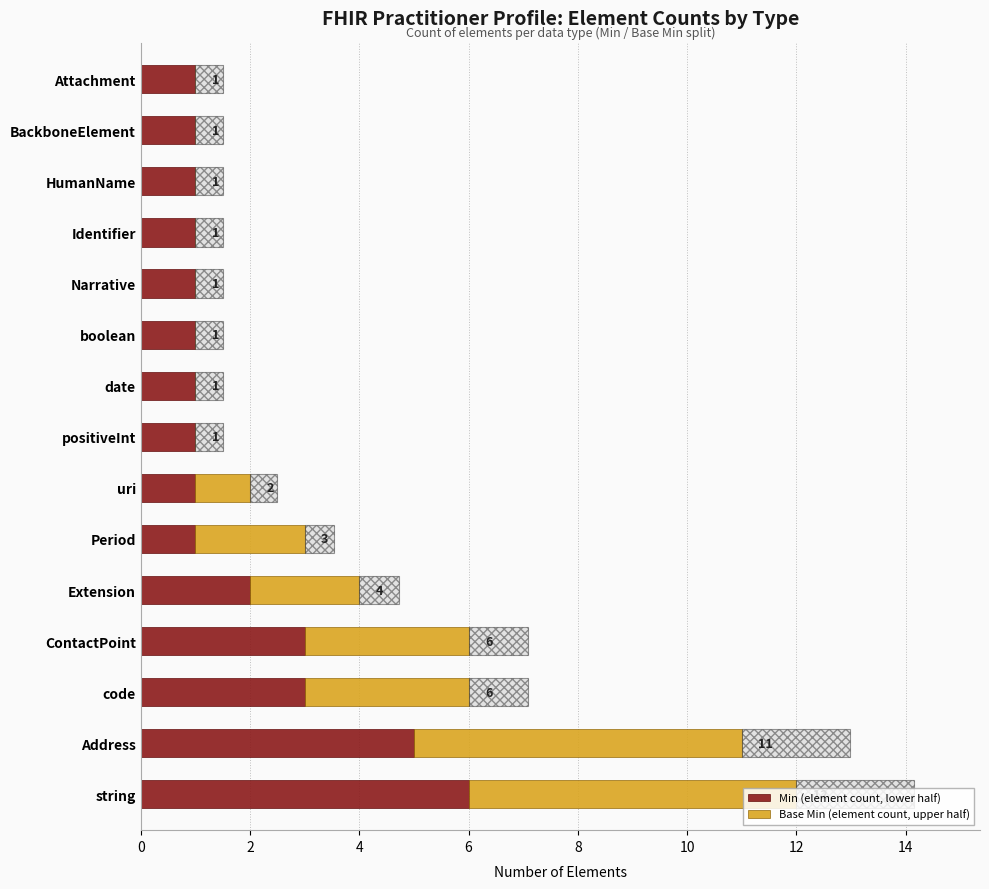

What is the highest value of the Min (element count, lower half) series?

6